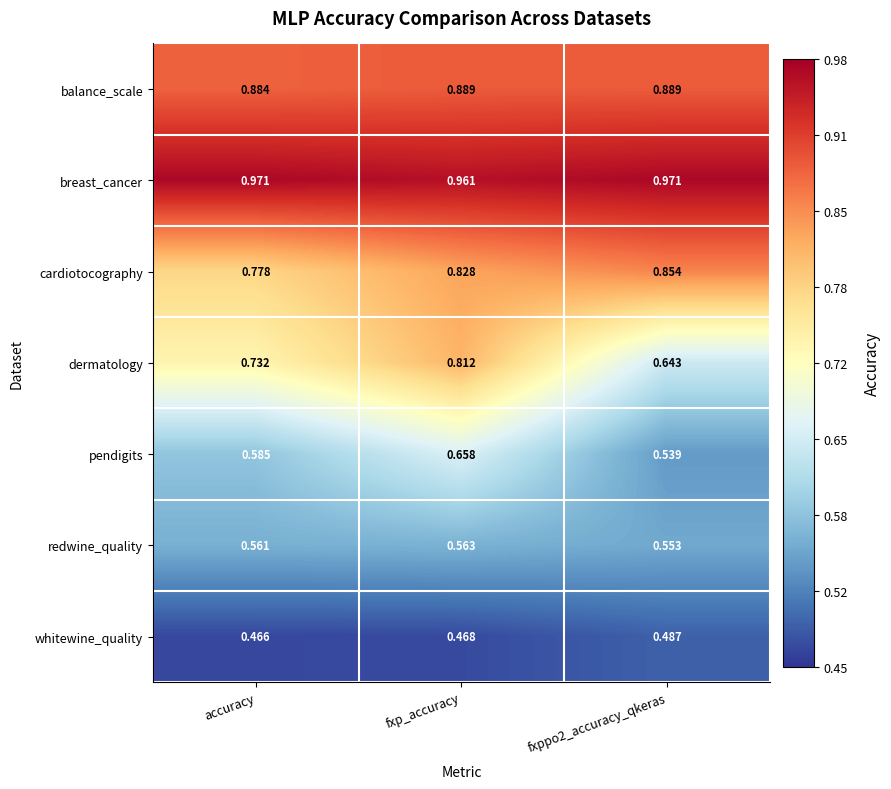

Count the number of categories in the chart.

3